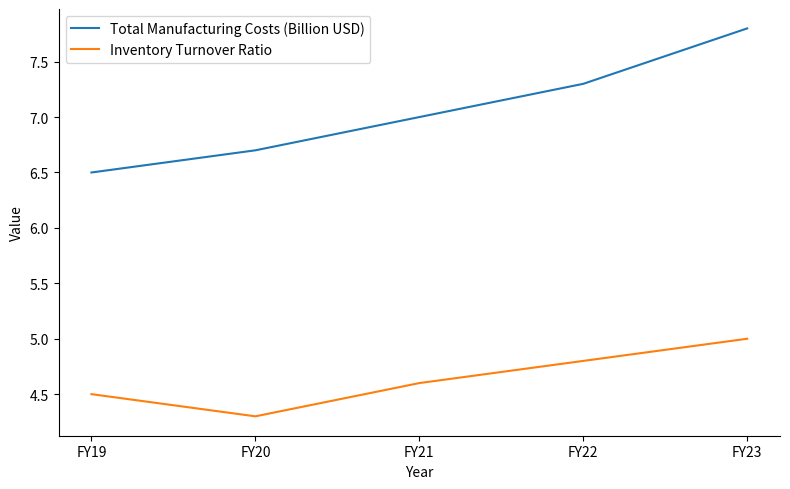

At which category is the sum across all series the highest?

FY23